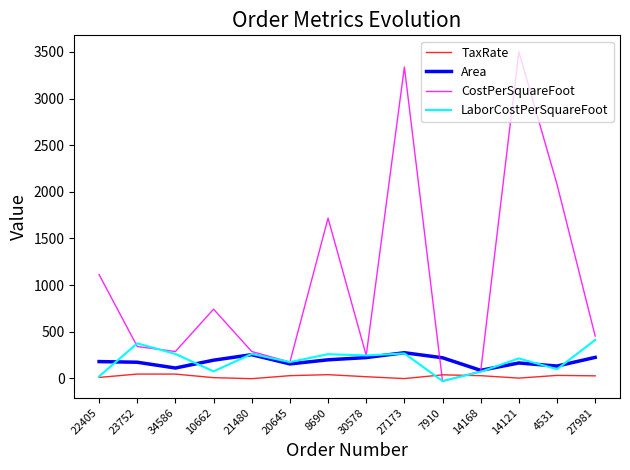

Is this an area chart (filled region under the line)?

No